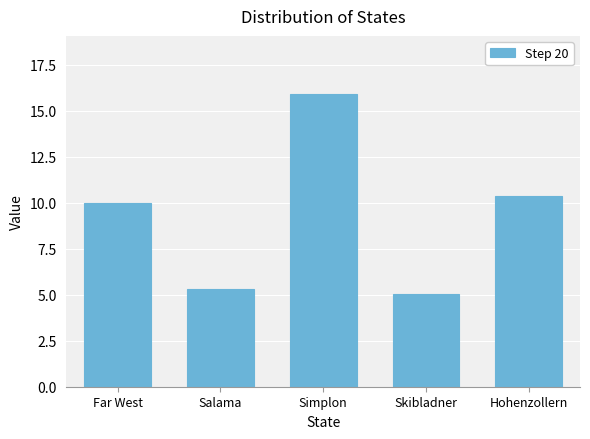

Are the bars horizontal?

No